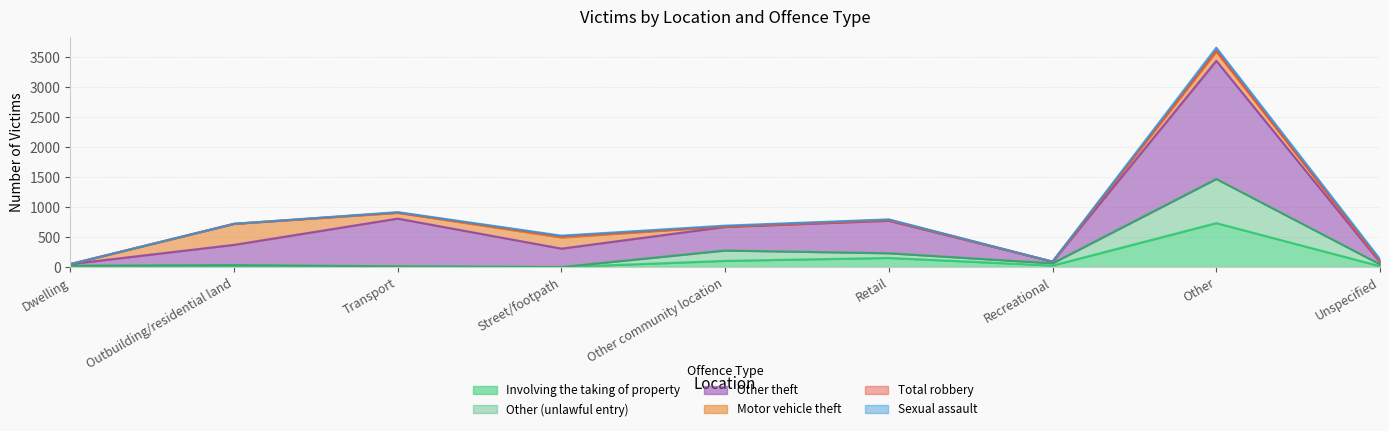

What is the label of the 8th point from the right?

Outbuilding/residential land